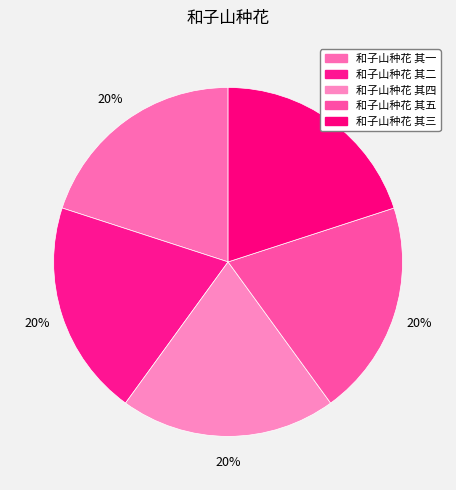

How many segments does this pie chart have?

5